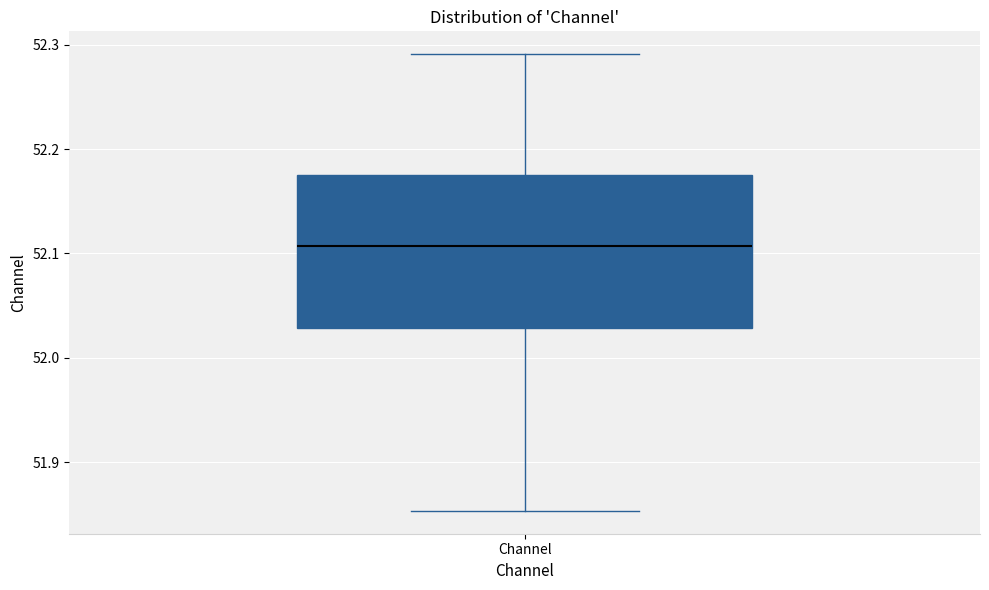

Where is the upper edge of the box for Channel on the y-axis? The values are not printed on the chart, so give them approximately, as read against the axis.

52.17